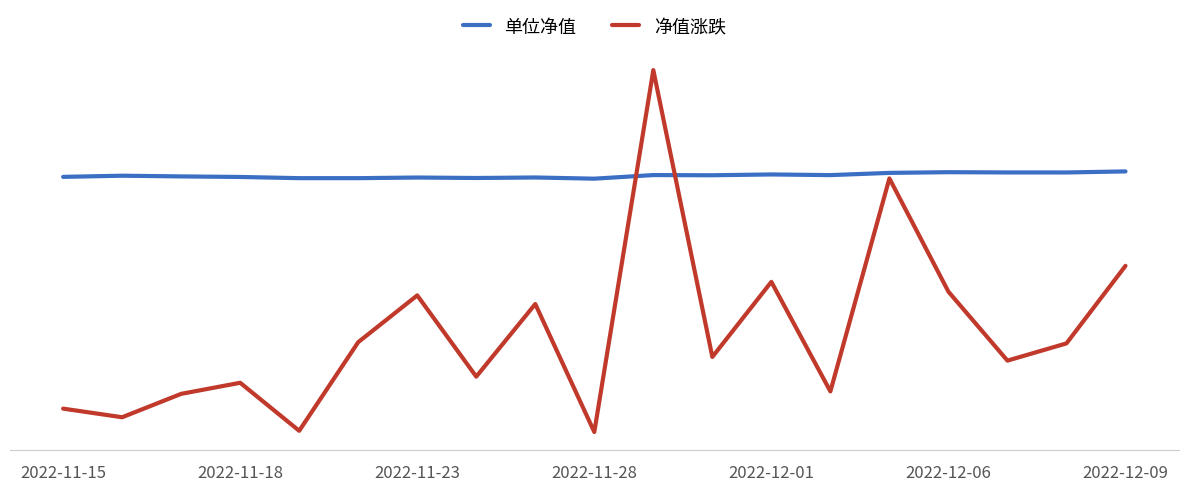

What are all the series names shown in the legend?

单位净值, 净值涨跌